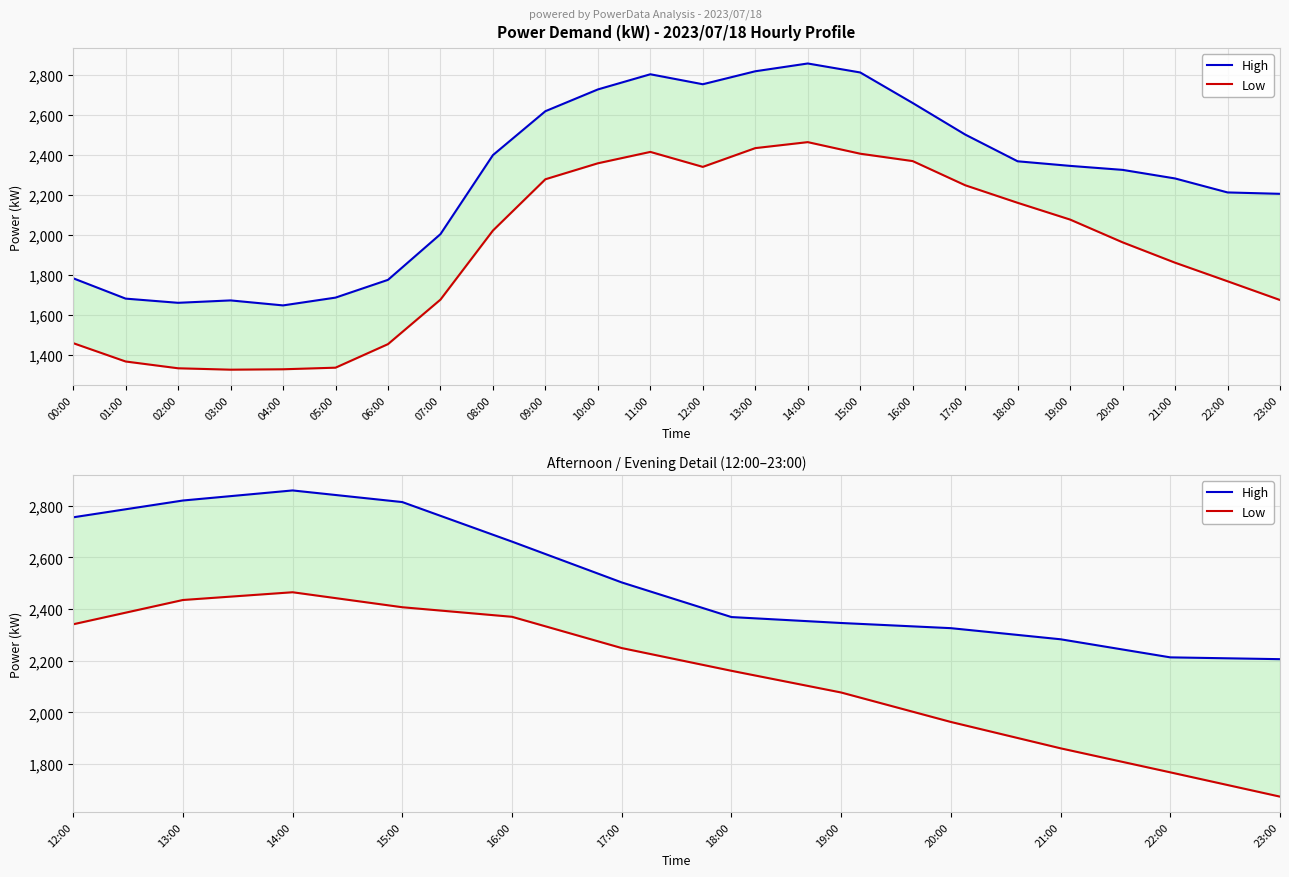

What is the average value of the High series?

2513